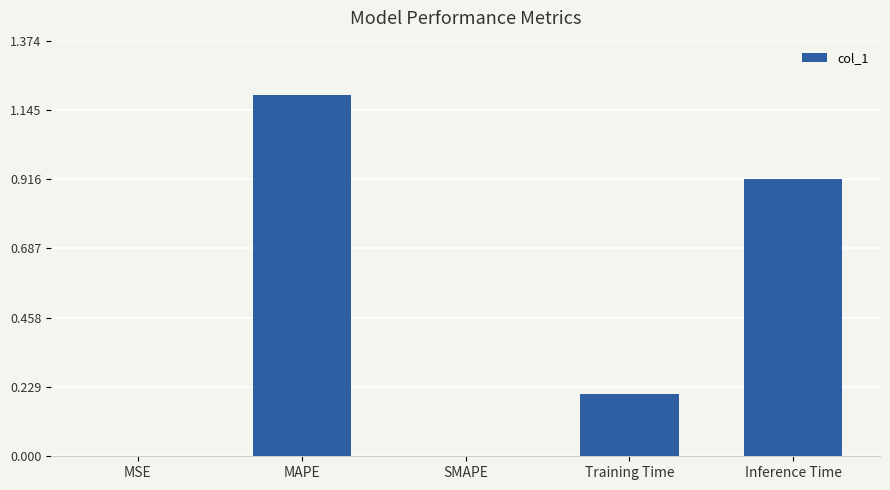

At which category does the chart reach its peak across all series?

MAPE